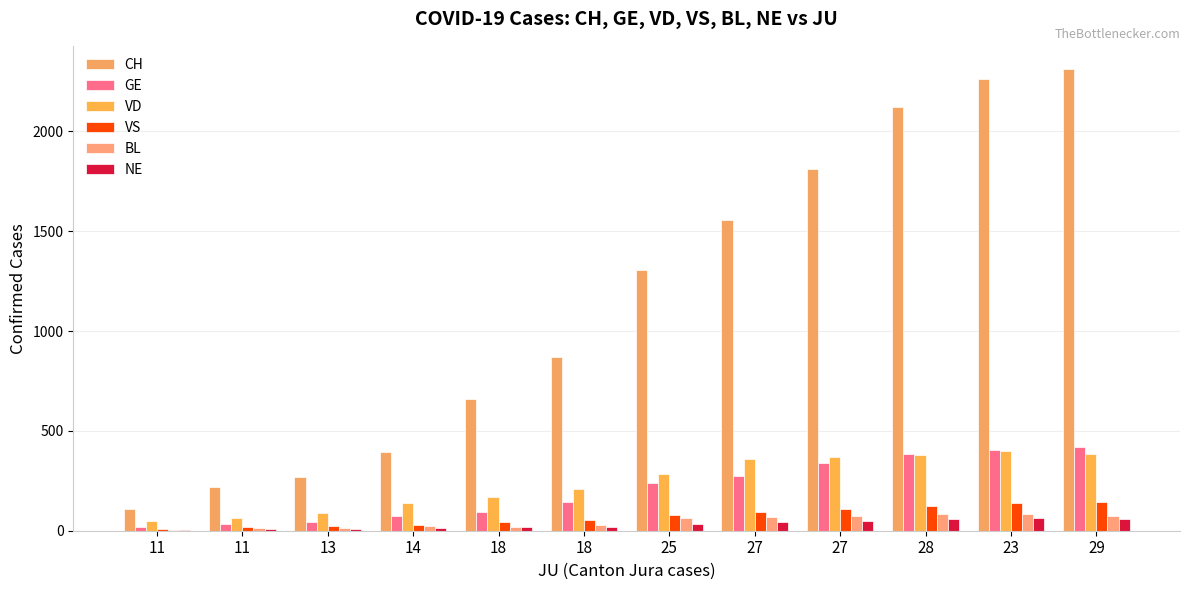

How many series are shown in this chart?

6